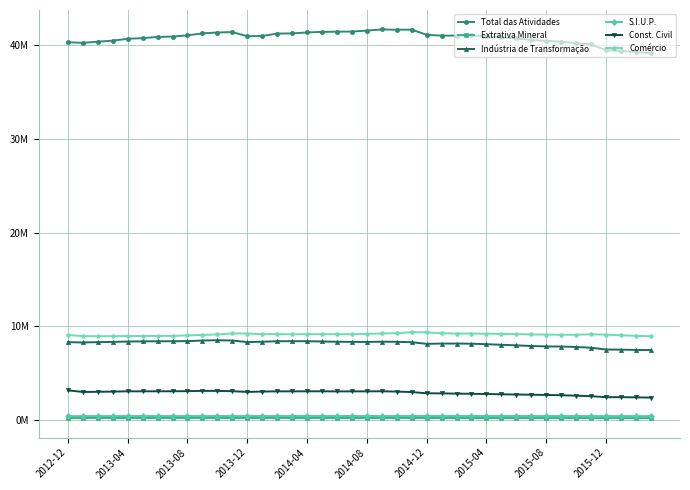

What is the value of the Extrativa Mineral point at the 33rd from the left?

216893